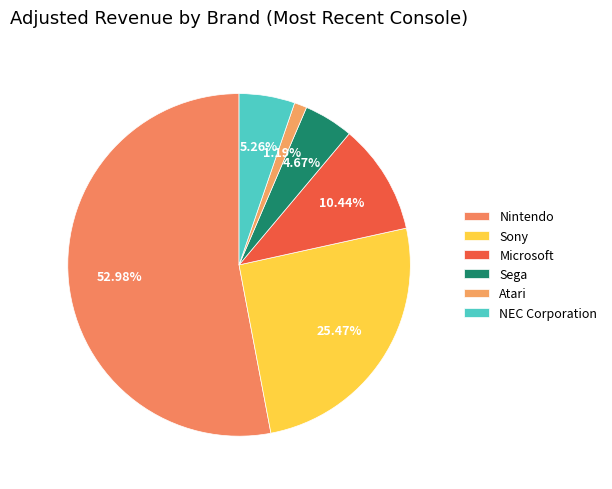

The Sega slice represents 5% of the pie. True or false?

True